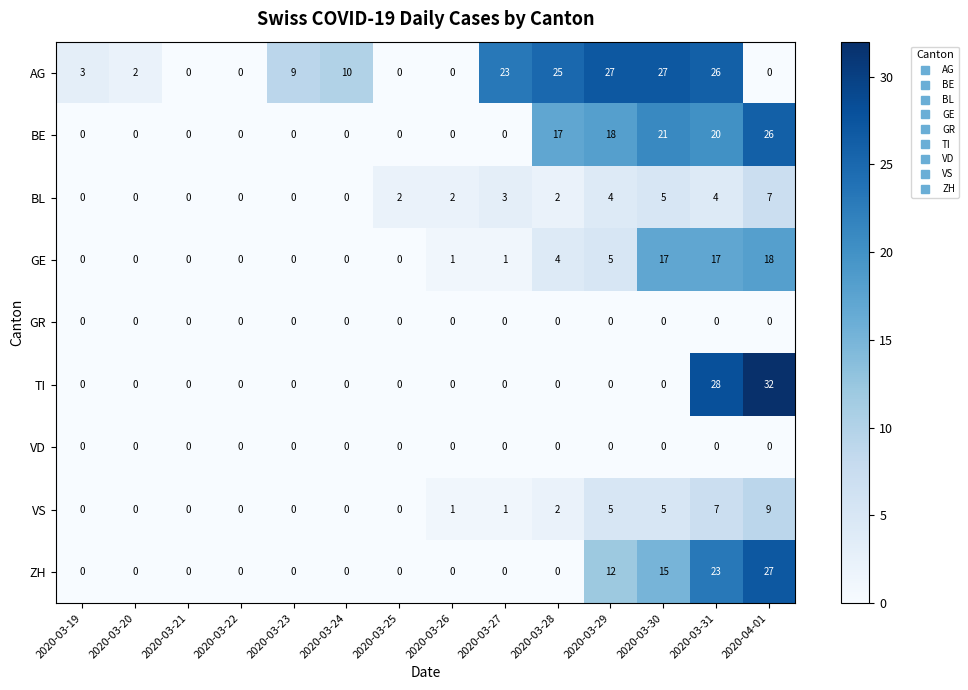

Which category has the highest value across all series?

2020-04-01